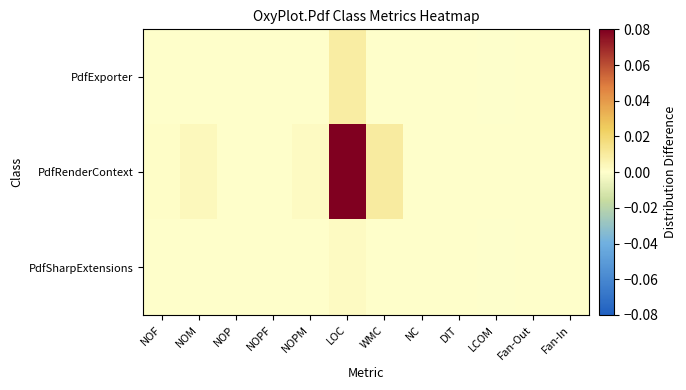

Rank the series at Fan-Out from lowest to highest value.

PdfRenderContext, PdfSharpExtensions, PdfExporter